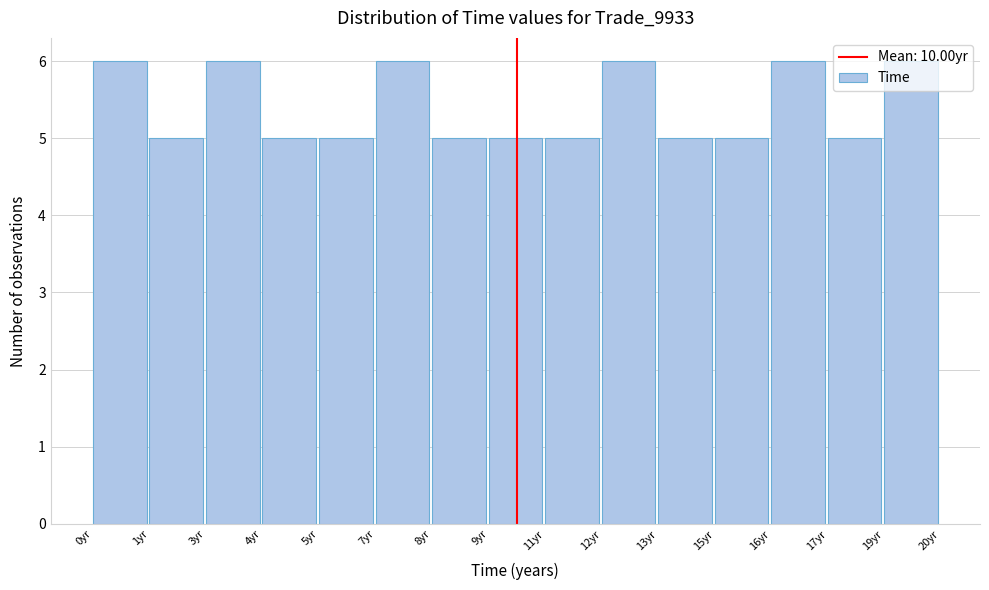

What is the label of the 7th bar from the left?

8yr